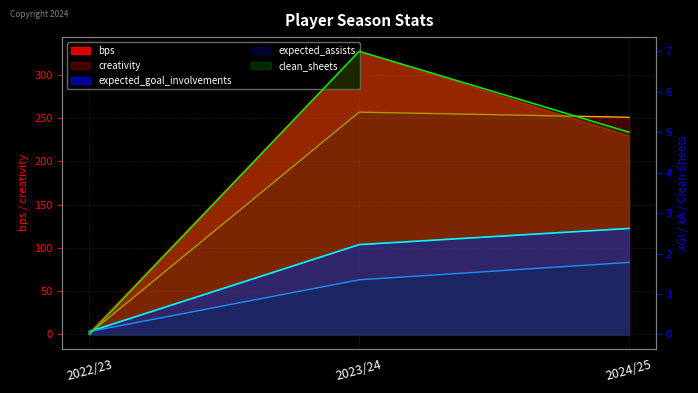

What is the difference between the maximum and minimum values in the clean_sheets series?

7.0